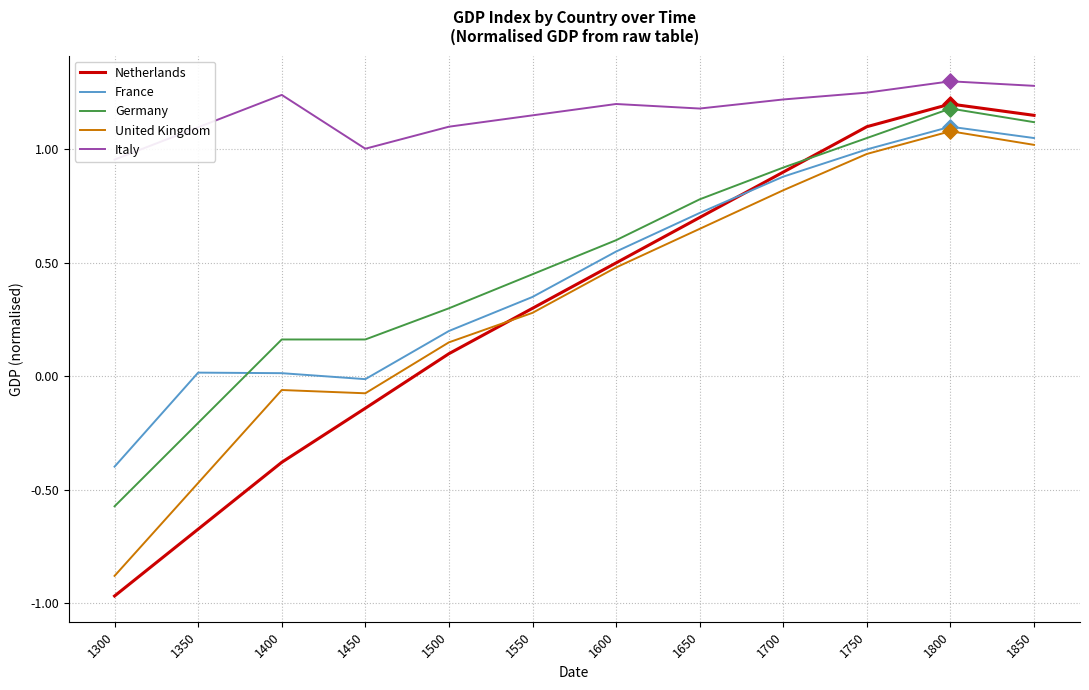

Which series reaches the maximum Y coordinate?

Italy